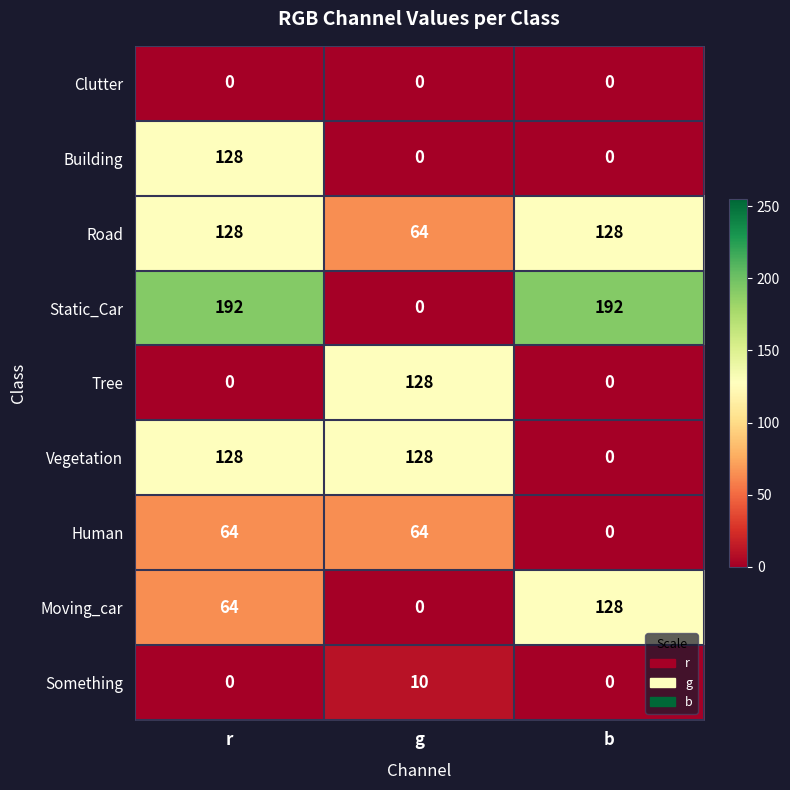

Which series has the largest range (max minus min)?

Static_Car